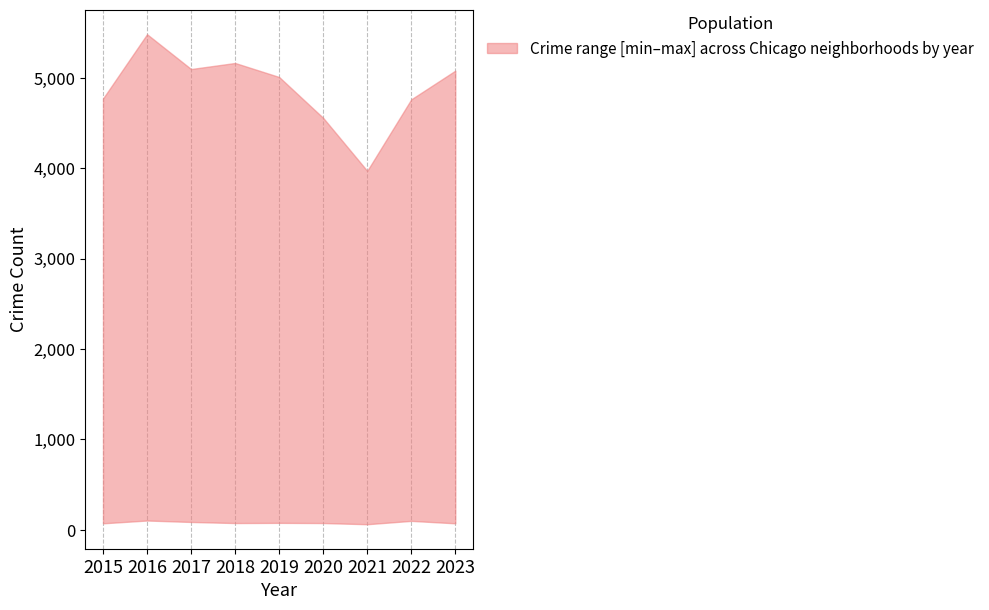

True or false: lower has a value of 75 at 2018.

True